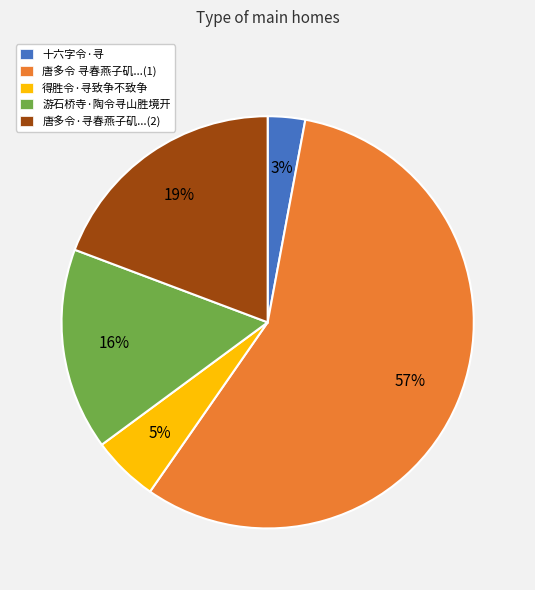

Which has a higher value, 唐多令·寻春燕子矶...(2) or 十六字令·寻?

唐多令·寻春燕子矶...(2)